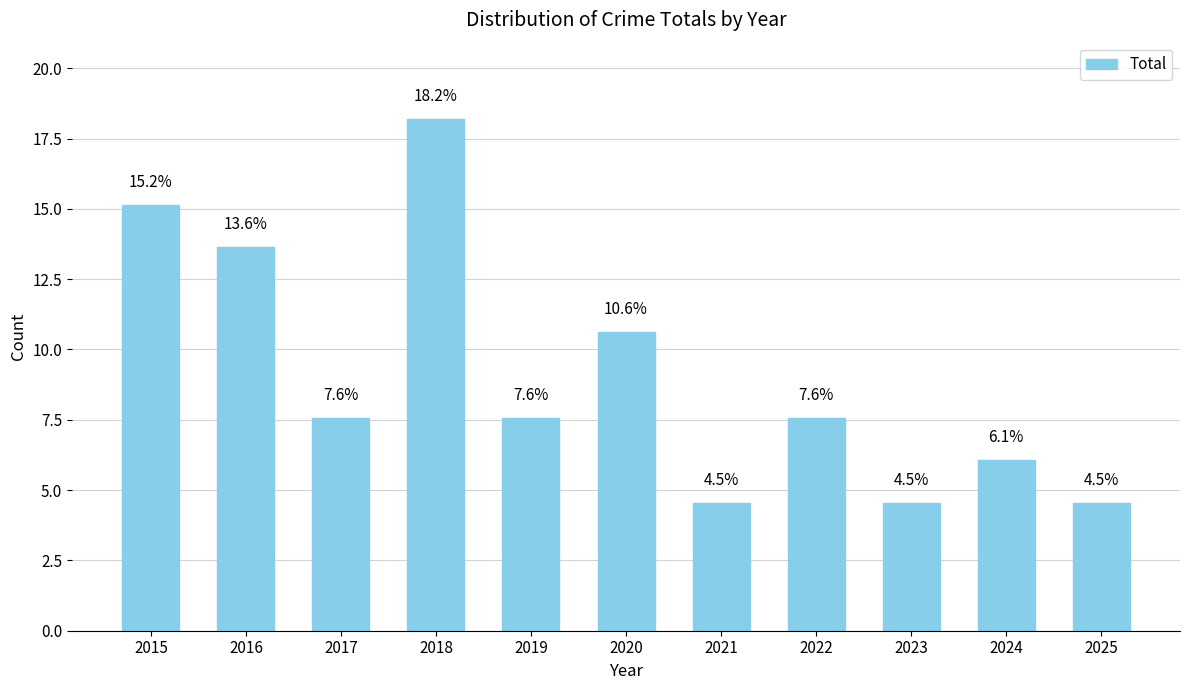

Is it true that the value at 2024 is 3.5?

False